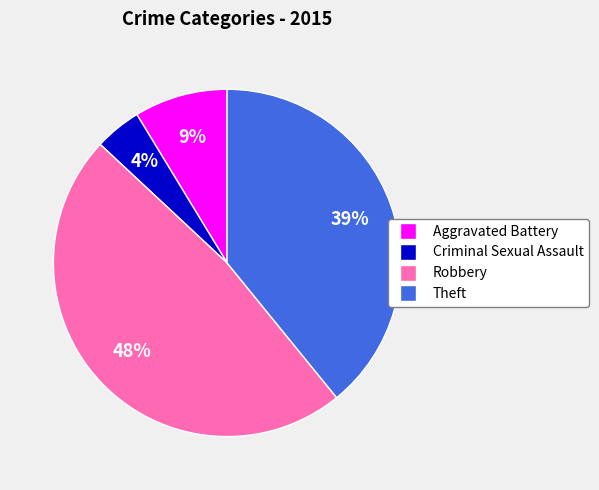

Count the number of slices in the pie.

4